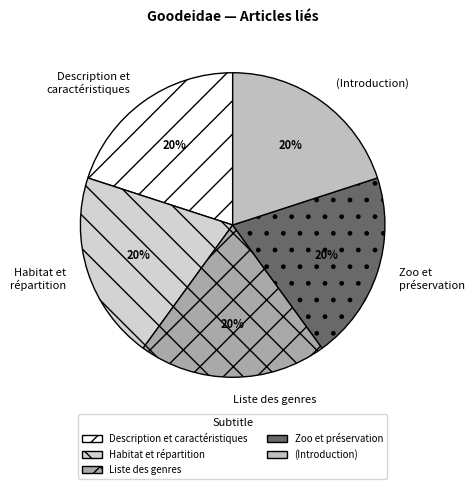

To the nearest percent, what is the difference between the (Introduction) and Description et caractéristiques slice percentages?

0%